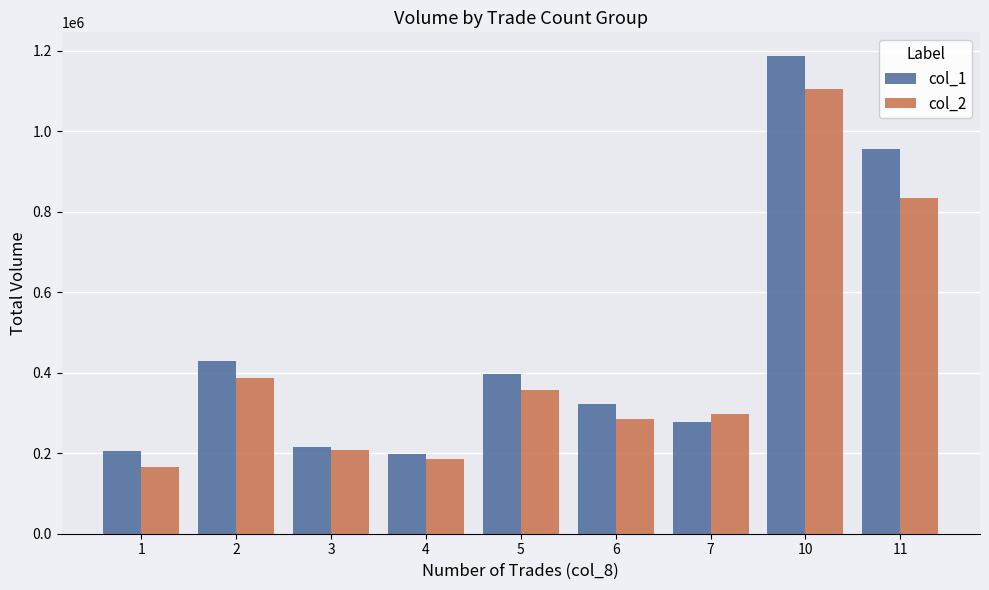

Rank the series at 10 from lowest to highest value.

col_2, col_1